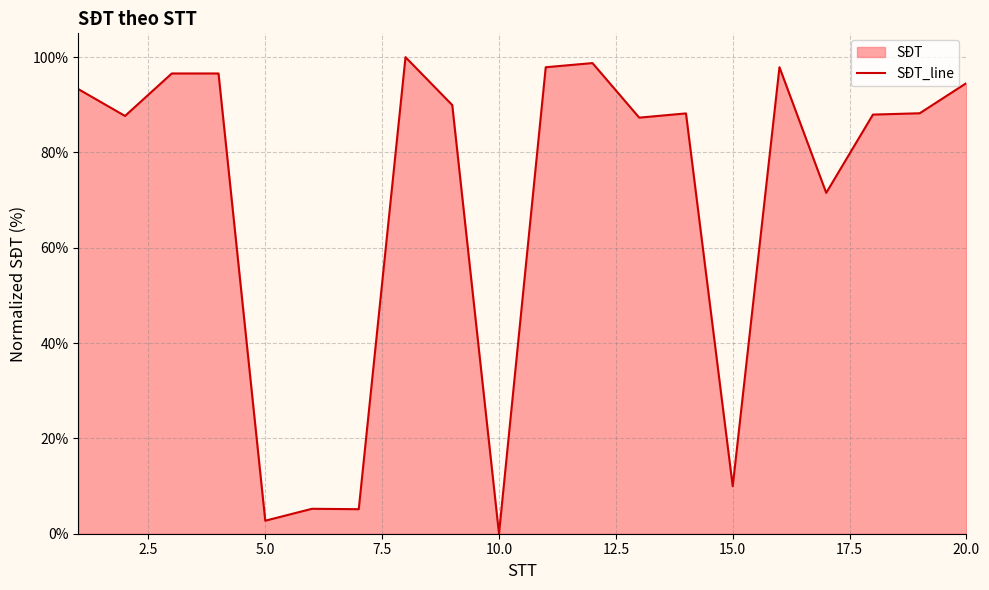

The chart shows a value of 6.1 at 15.0. True or false?

False